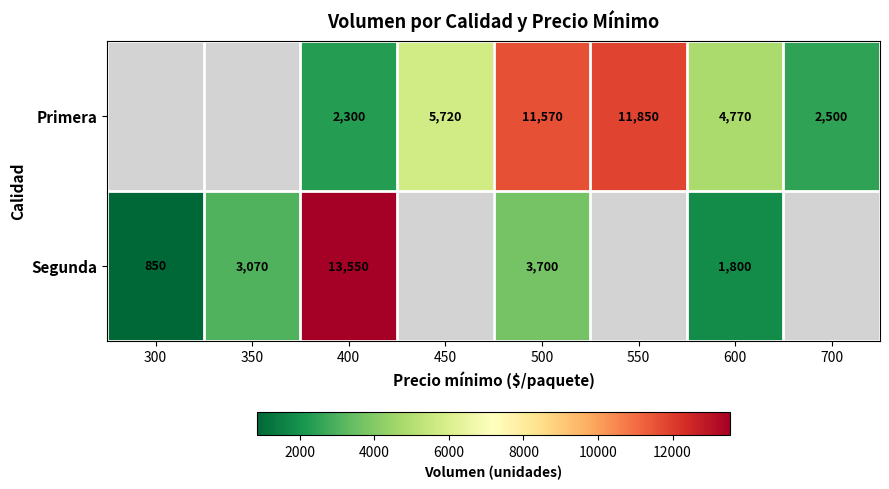

Count the number of data series in this chart.

2